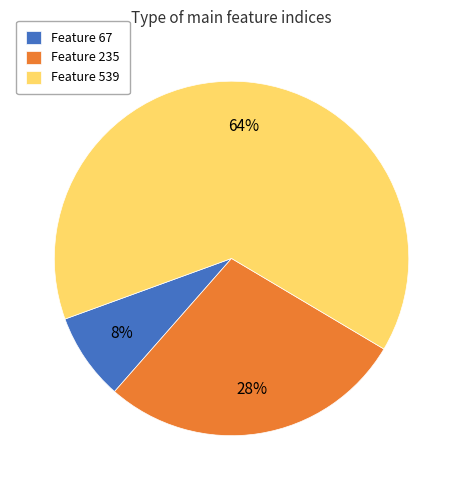

What is the ratio of the value at Feature 235 to the value at Feature 67?

3.5